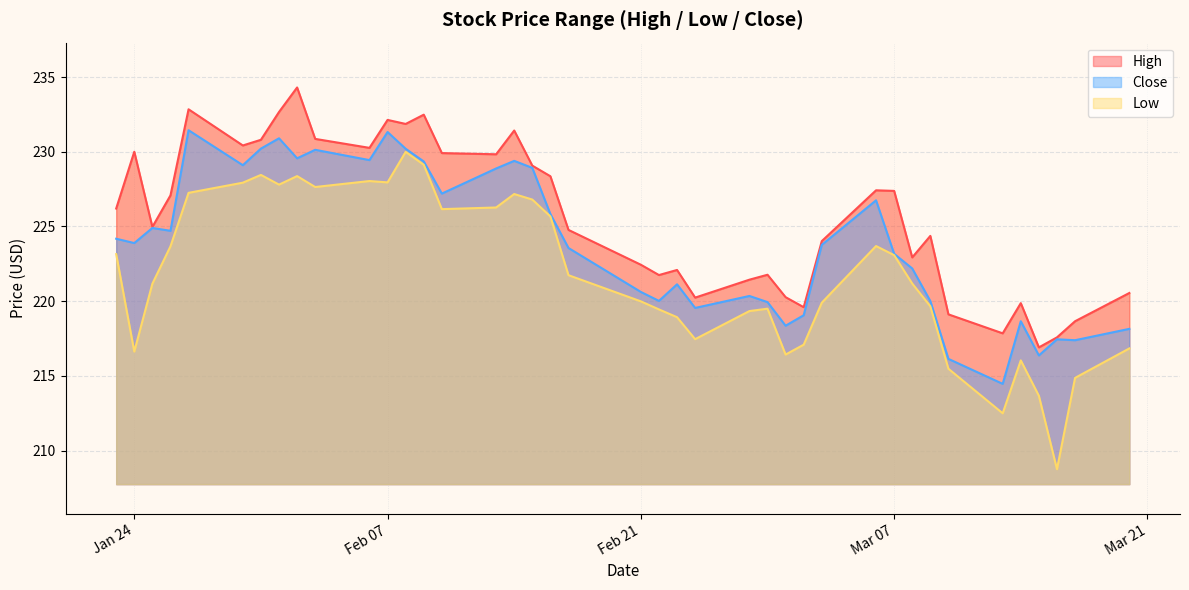

Reading right to left, extract all data points from this chart.

High: 220.6	218.7	217.6	216.9	219.9	217.9	219.1	224.4	222.9	227.4	227.4	224.0	219.6	220.3	221.8	221.4	220.2	222.1	221.8	222.4	224.8	228.4	229.1	231.4	229.8	229.9	232.5	231.9	232.1	230.3	230.9	234.3	232.7	230.8	230.4	232.8	227.1	225.0	230.0	226.2
Low: 216.8	214.9	208.8	213.7	216.0	212.5	215.5	219.7	221.2	223.1	223.7	219.9	217.1	216.4	219.5	219.3	217.5	218.9	219.4	220.0	221.7	225.7	226.8	227.2	226.3	226.2	229.1	230.0	227.9	228.0	227.6	228.4	227.8	228.4	227.9	227.2	223.7	221.2	216.6	223.1
Close: 218.1	217.4	217.4	216.4	218.7	214.5	216.1	220.0	222.2	223.2	226.8	223.8	219.1	218.4	219.9	220.4	219.6	221.1	220.0	220.6	223.6	225.8	228.9	229.4	228.9	227.2	229.4	230.2	231.3	229.4	230.1	229.6	230.9	230.2	229.1	231.4	224.7	224.9	223.9	224.2